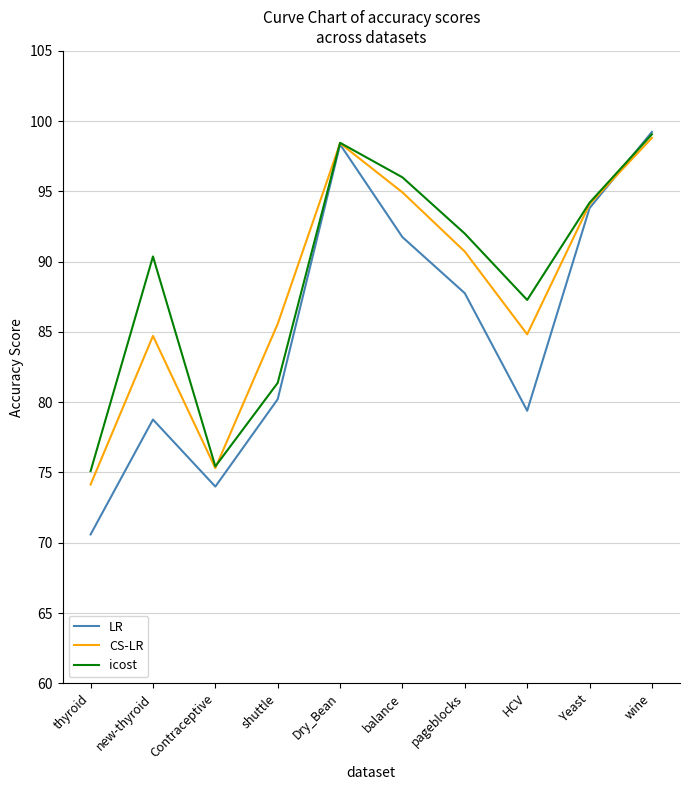

Which series changed the most between thyroid and new-thyroid?

icost